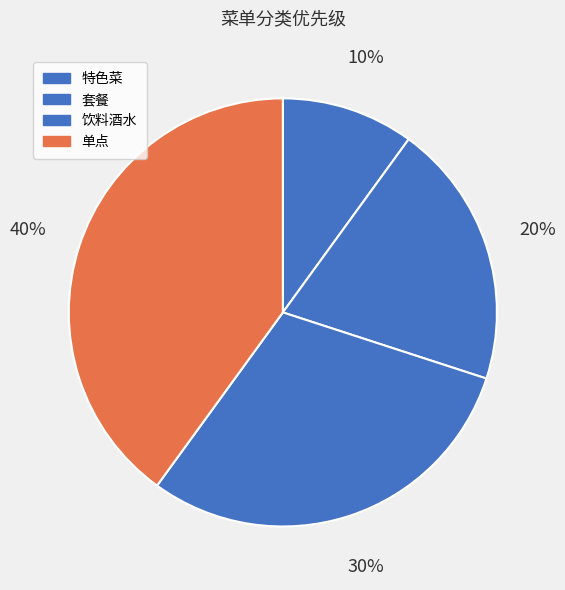

To the nearest percent, what is the difference between the largest and smallest slice percentages?

30%